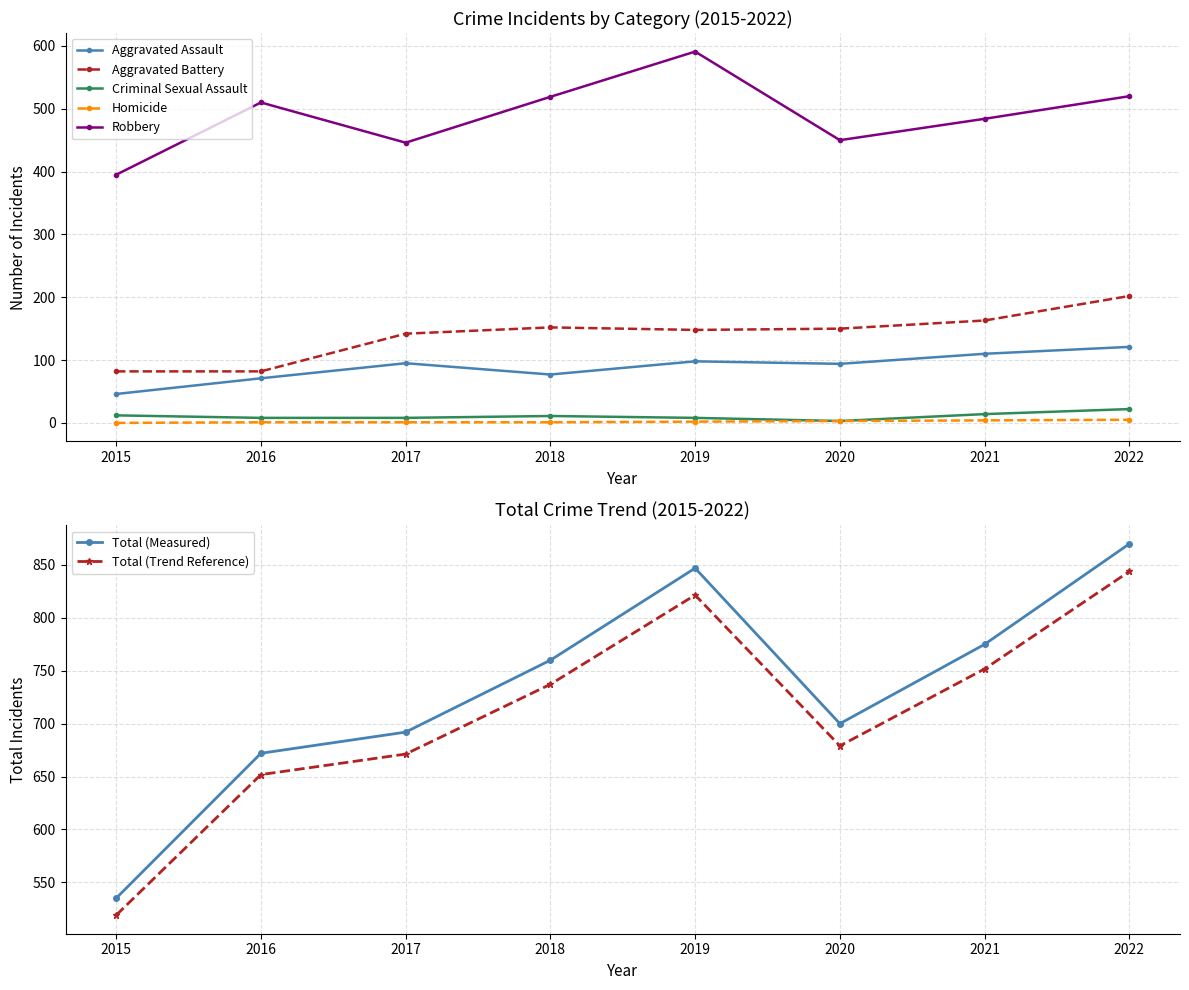

True or false: Total and Robbery cross at least once.

False